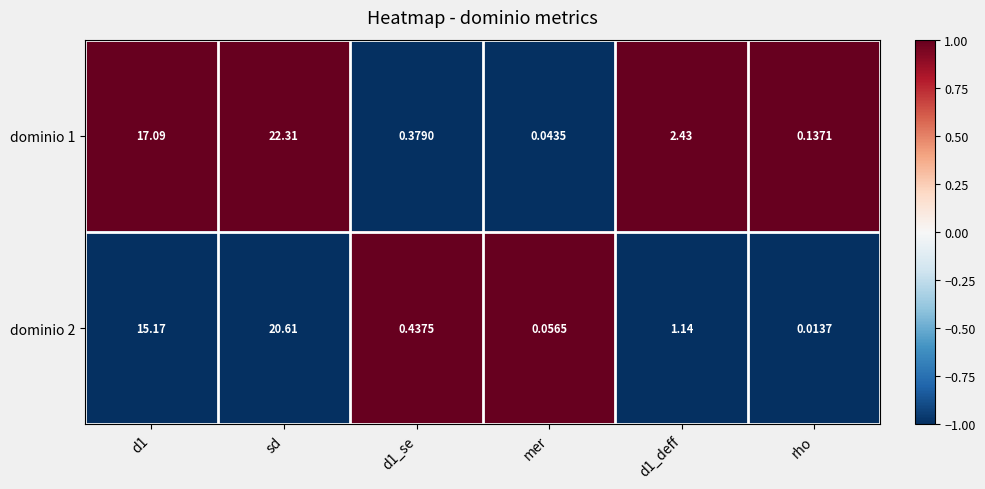

Which label corresponds to the smallest value in the chart?

rho